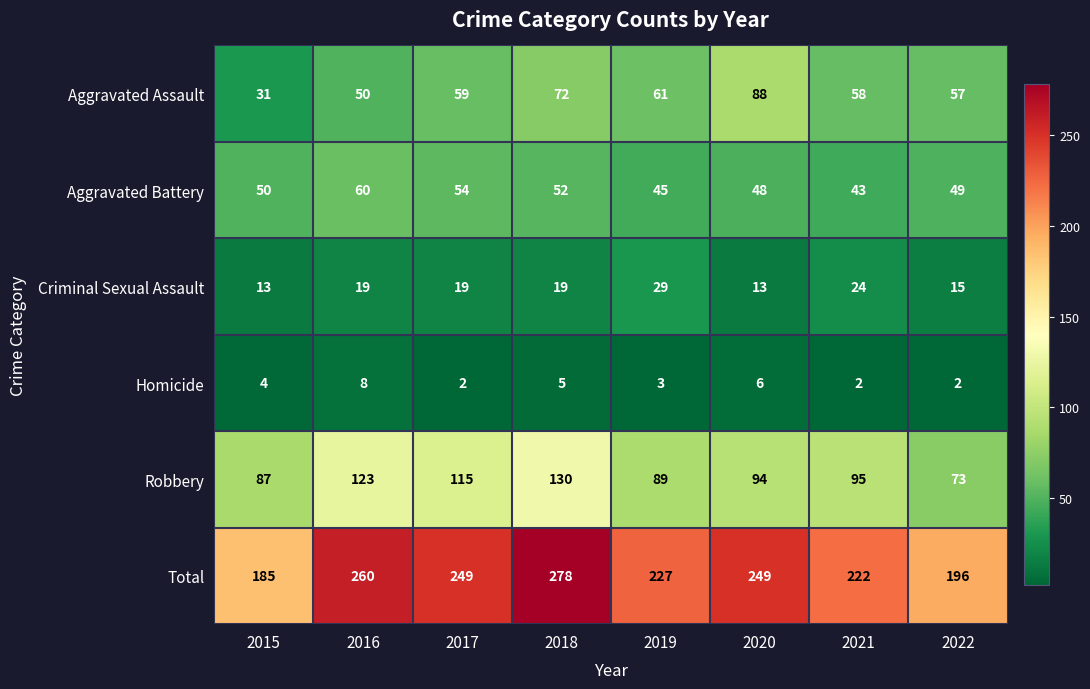

How many Criminal Sexual Assault values are between 15 and 24?

5